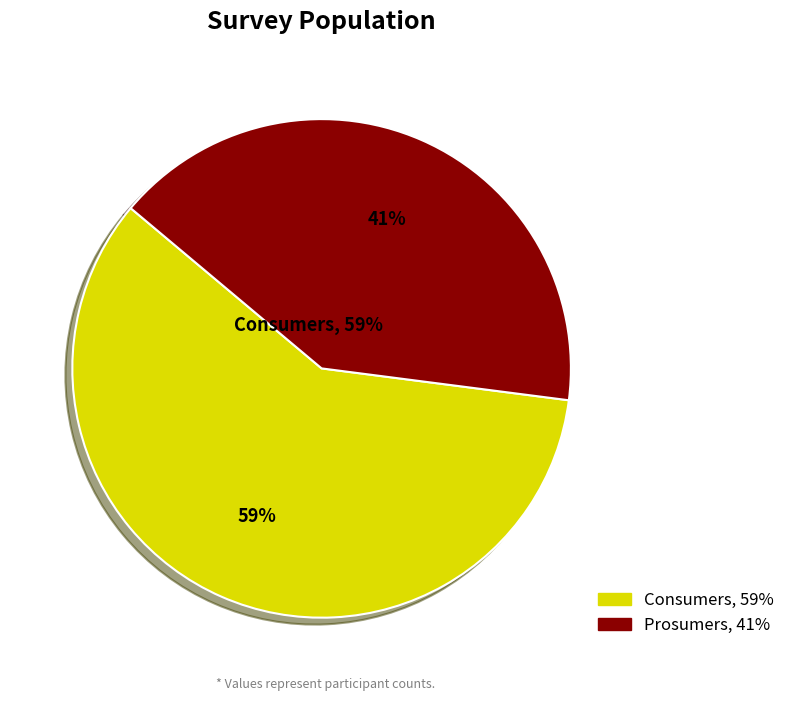

True or false: Consumers accounts for 44% of the total.

False